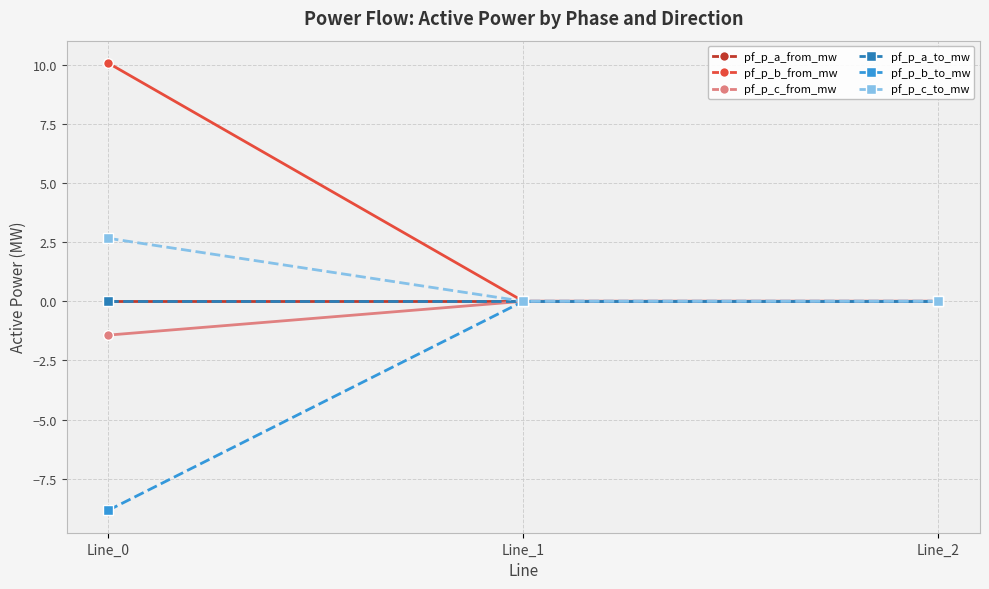

Does the chart display data point markers on the line(s)?

Yes